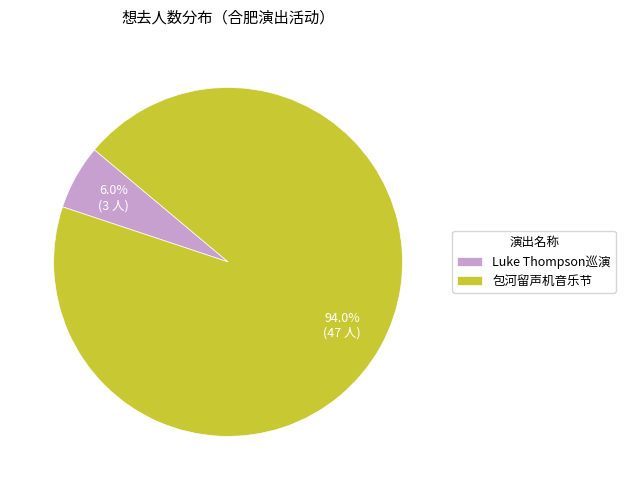

Which slice is the smallest?

Luke Thompson巡演